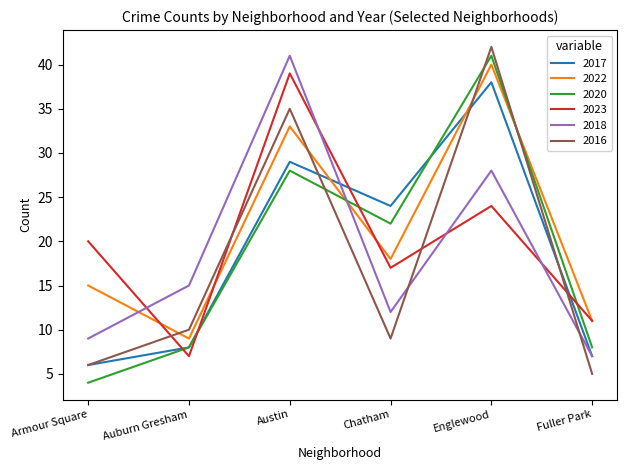

Read the 2018 value at Fuller Park, to the nearest 5.

5